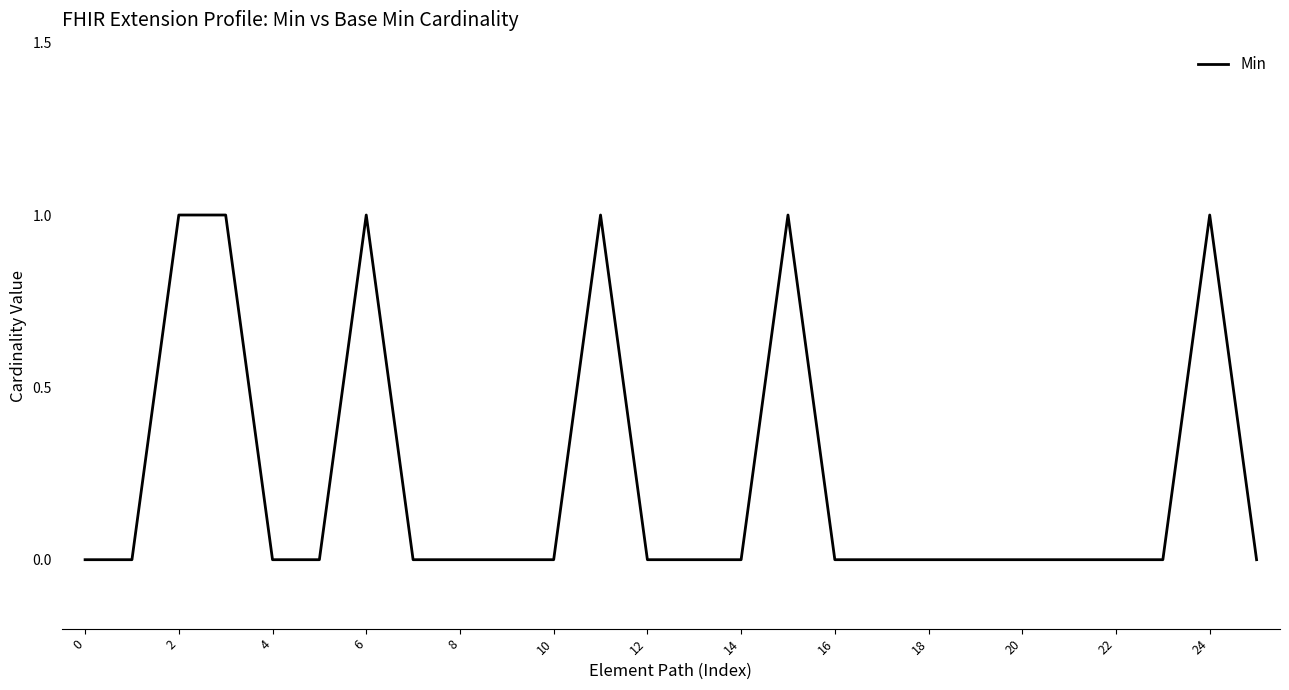

Is this an area chart (filled region under the line)?

No